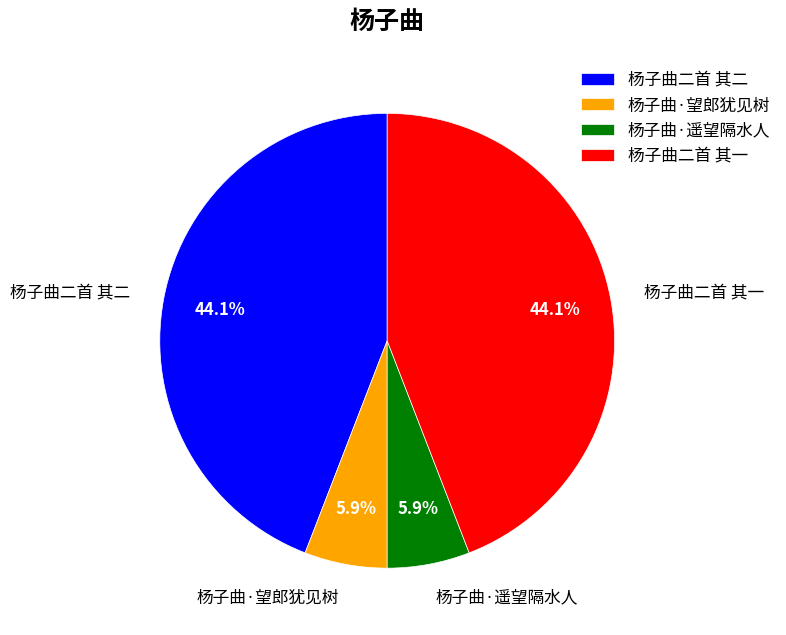

How much of the chart is everything except 杨子曲·望郎犹见树?

94.1%